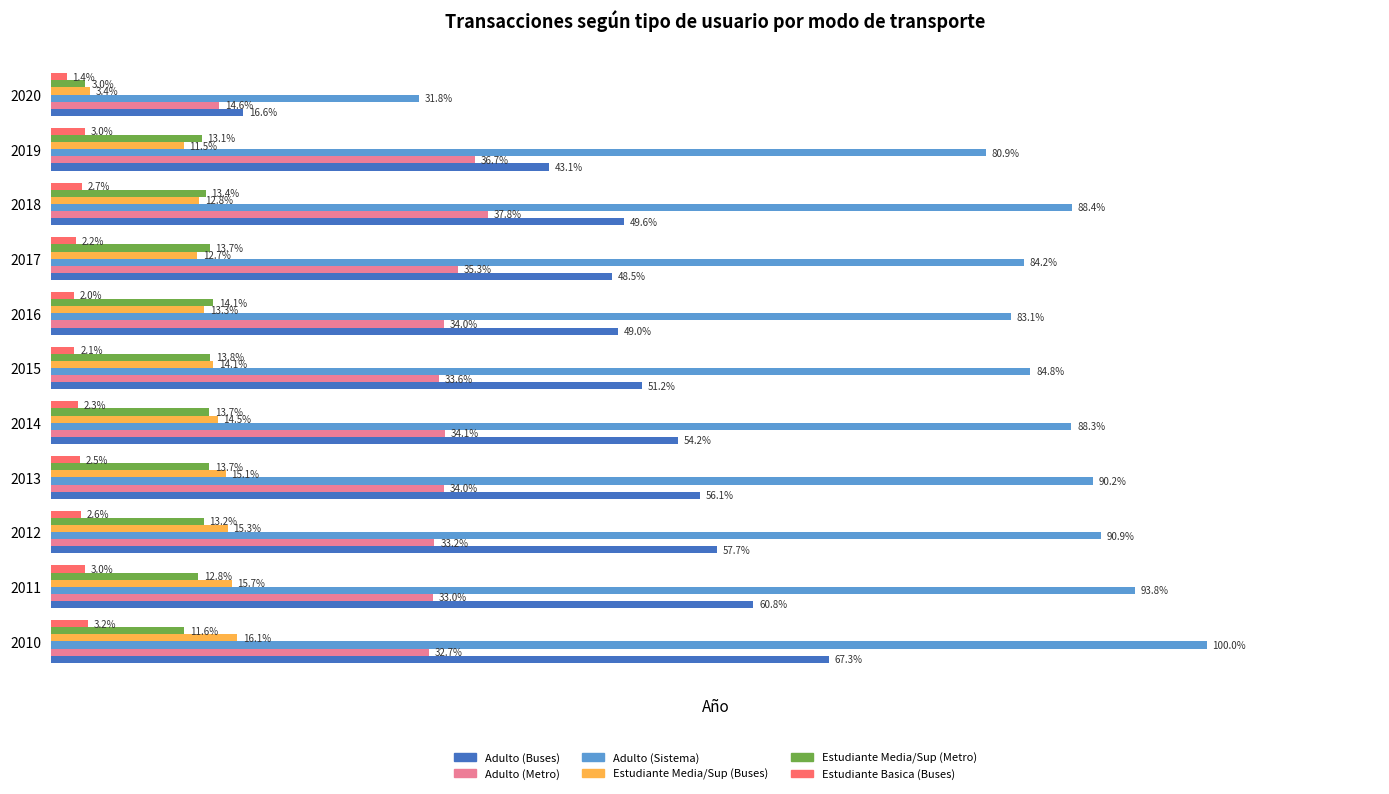

Which series has the widest spread of values?

Adulto (Sistema)